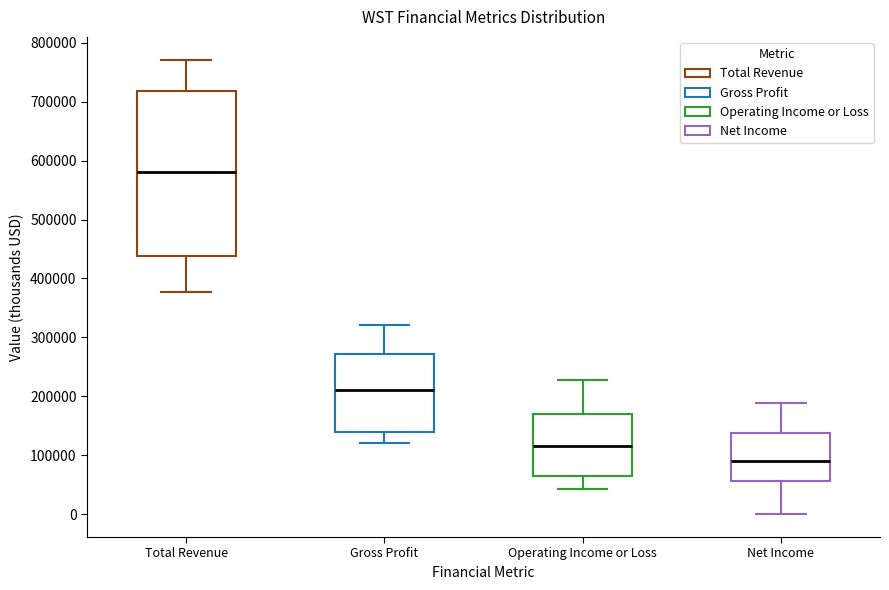

Reading left to right, transcribe this box plot: for each box, give where its median line is, the range the box spans, and where its two whiskers end, as read against the y-axis. The values are not printed on the chart, so give them approximately, as read against the axis.

Total Revenue: median 580000, box 440000 to 720000, whiskers 380000 to 770000
Gross Profit: median 210000, box 140000 to 270000, whiskers 120000 to 320000
Operating Income or Loss: median 120000, box 60000 to 170000, whiskers 40000 to 230000
Net Income: median 90000, box 60000 to 140000, whiskers 0 to 190000